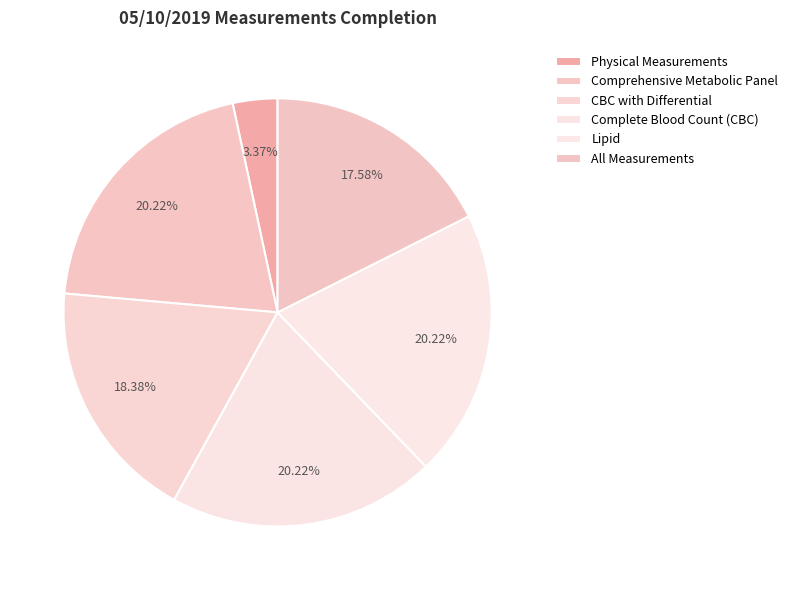

What is the smallest slice in the pie chart?

Physical Measurements